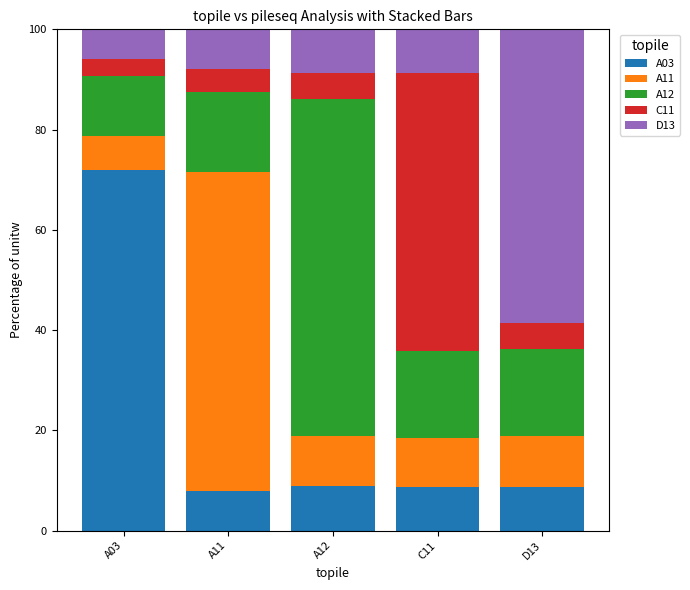

What is the sum of all A03 values?

106.2